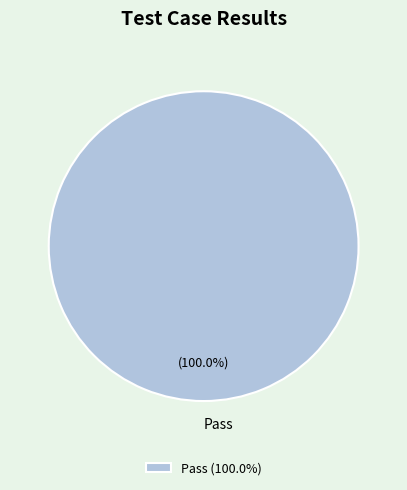

Does any single category account for the majority?

Yes